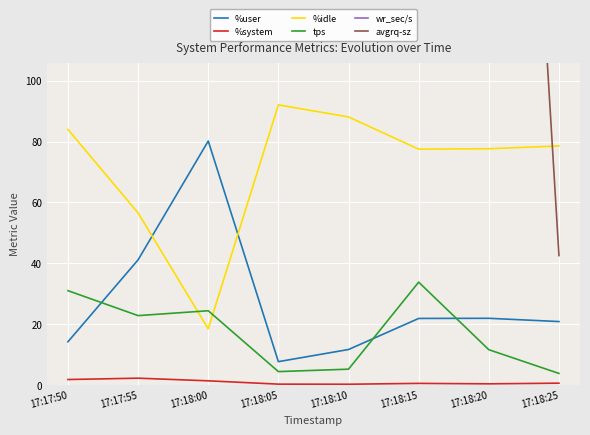

At how many categories does at least one series exceed 4276?

7